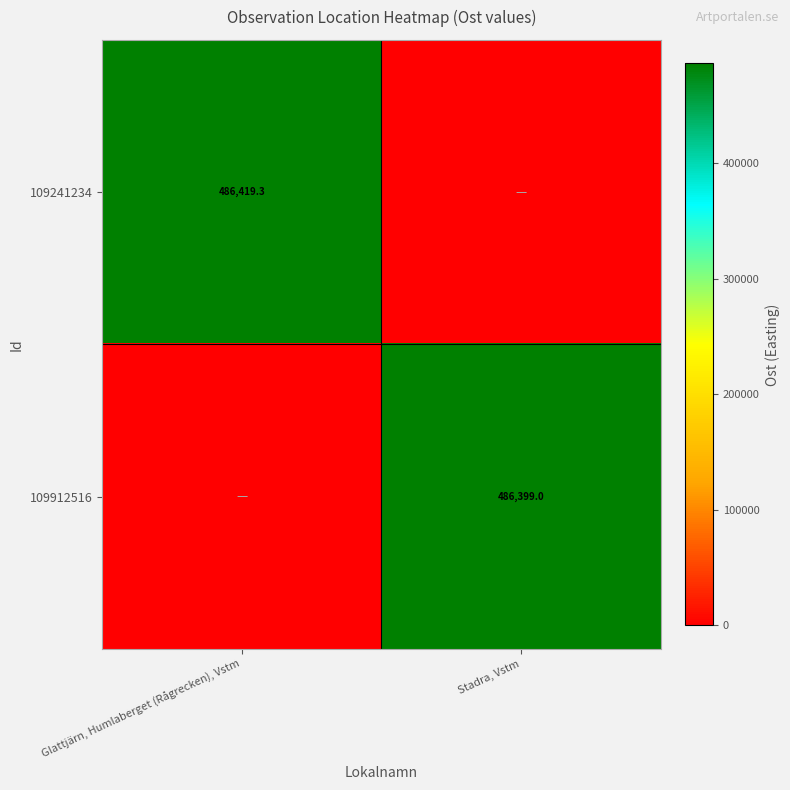

The 109241234 series shows 132634.9 at Glattjärn, Humlaberget (Rågrecken), Vstm. True or false?

False